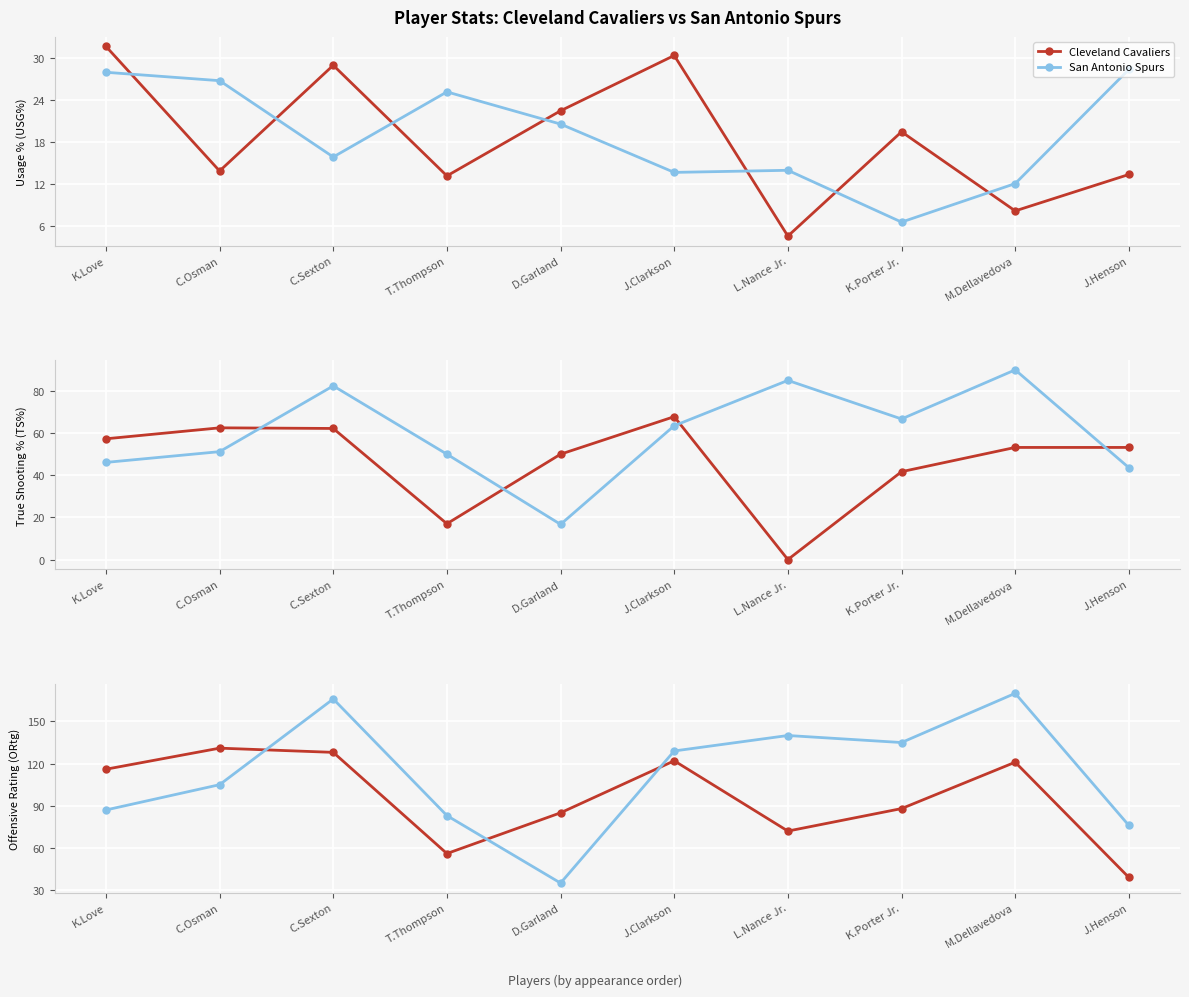

What position from the left is D.Garland?

5